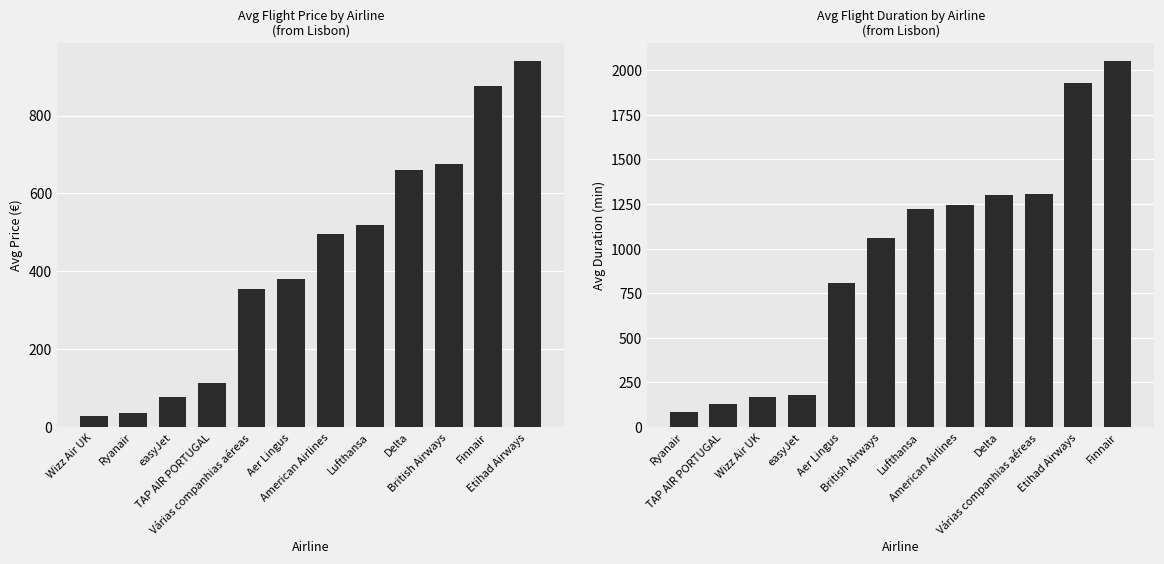

Which series has the largest total across all categories?

Avg Duration